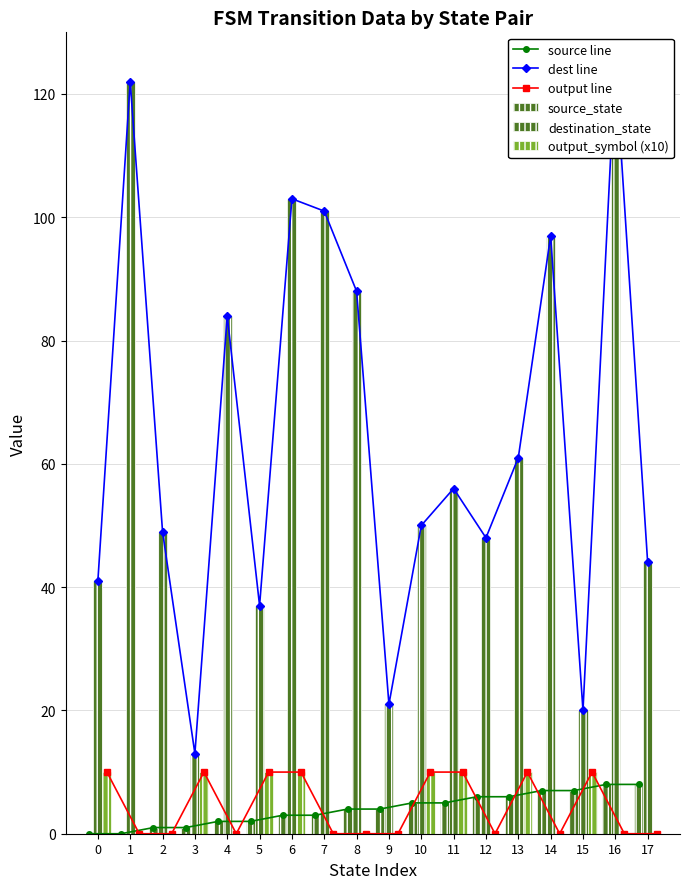

Rank the series by their maximum value, from lowest to highest.

source line, source_state, output line, output_symbol (x10), dest line, destination_state